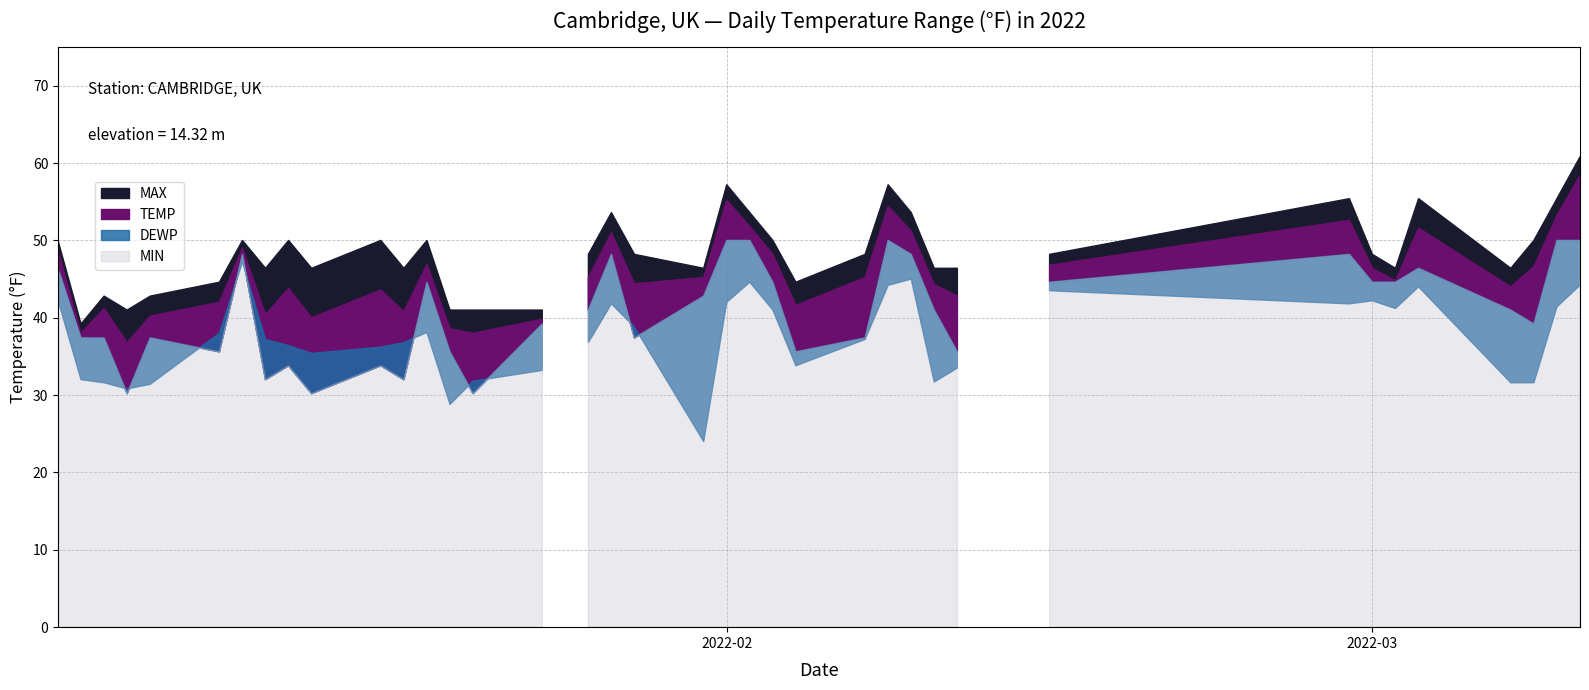

In TEMP, how many points are lower than both neighbors (excluding endpoints)?

13